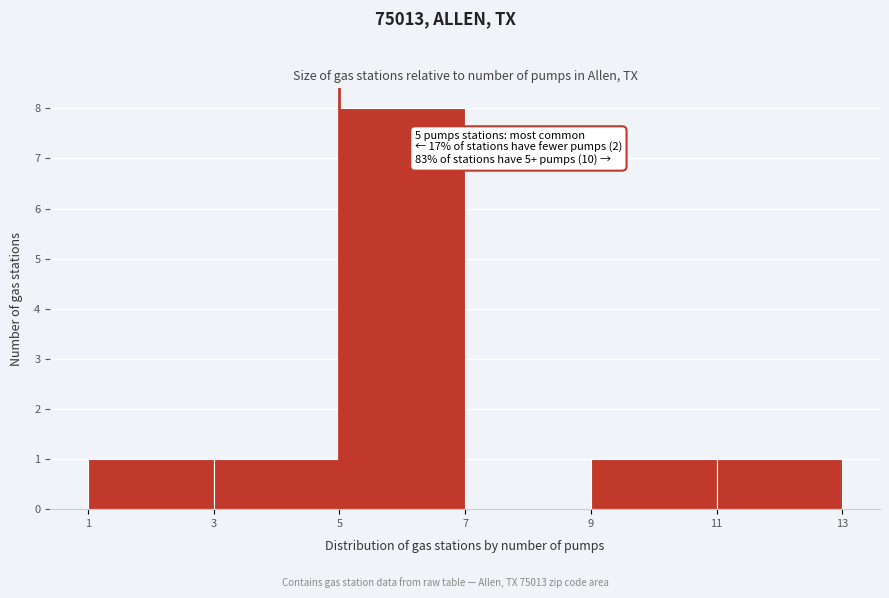

Over which range of the x-axis is the bar tallest?

5 to 7